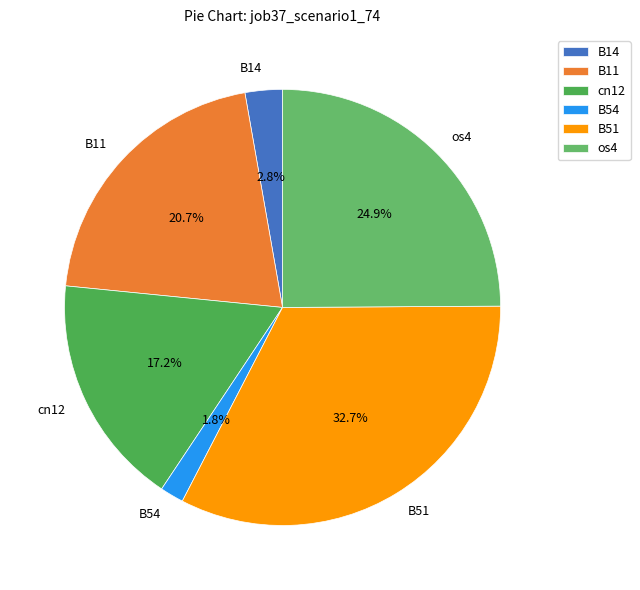

How many segments does this pie chart have?

6